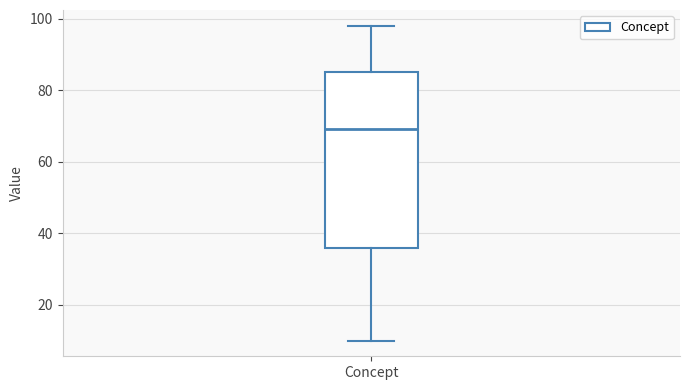

Read this box plot against the y-axis: the position of the median line, the range covered by the box, and the ends of both whiskers. The values are not printed on the chart, so give them approximately, as read against the axis.

median 70, box 36 to 86, whiskers 10 to 98